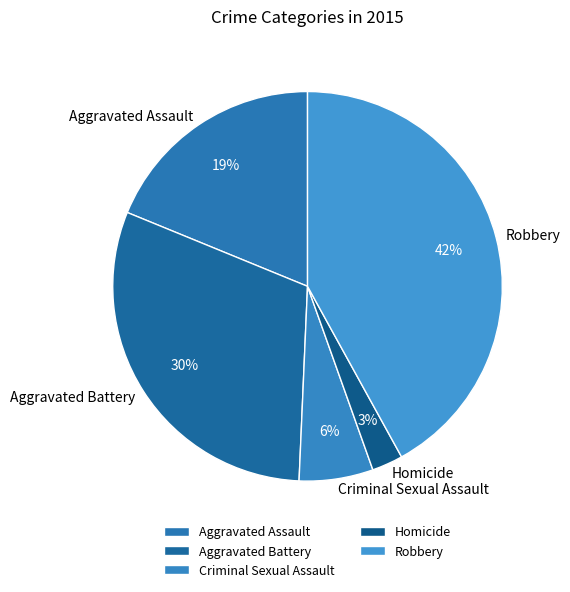

To the nearest percent, what is the average slice percentage?

20%